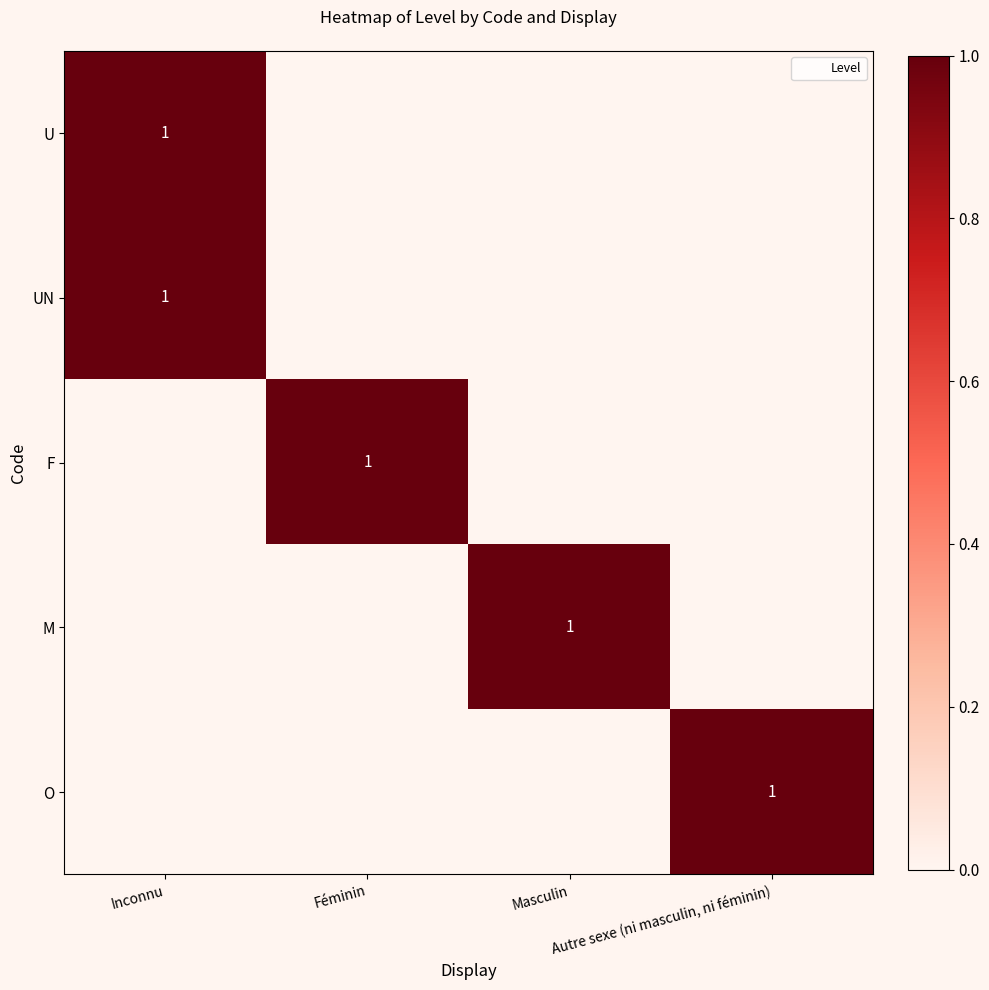

What is the sum of the O values at Masculin and Autre sexe (ni masculin, ni féminin)?

1